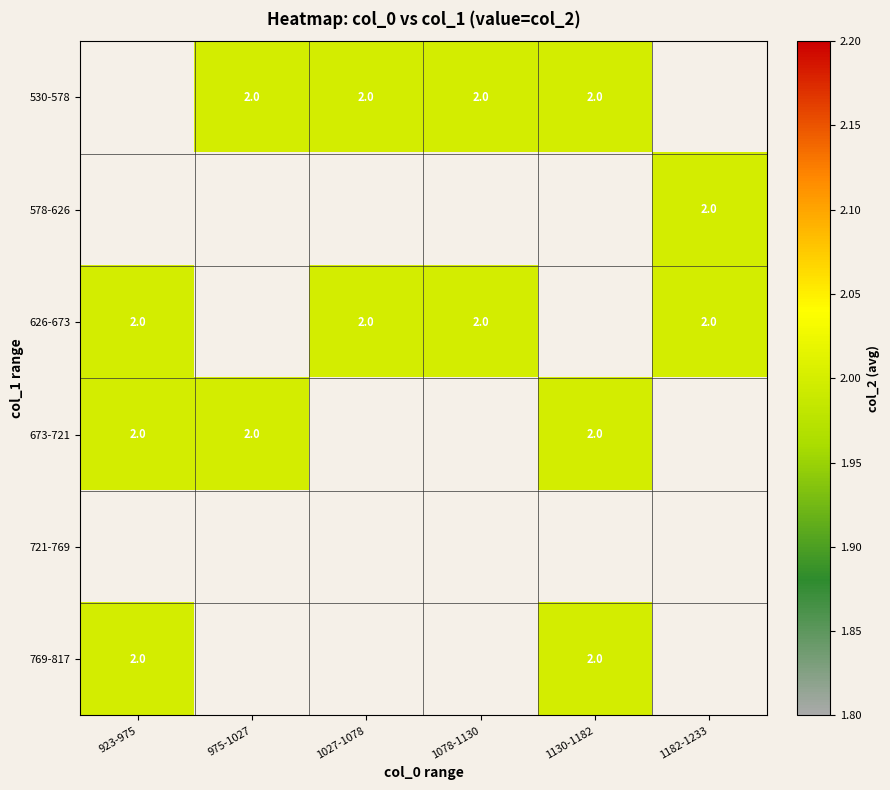

Between 975-1027 and 1027-1078, which is larger?

975-1027